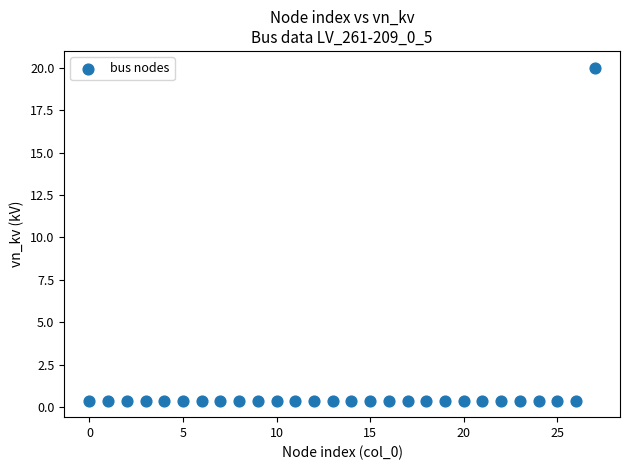

What is the range of Y values (max minus min)?

19.6